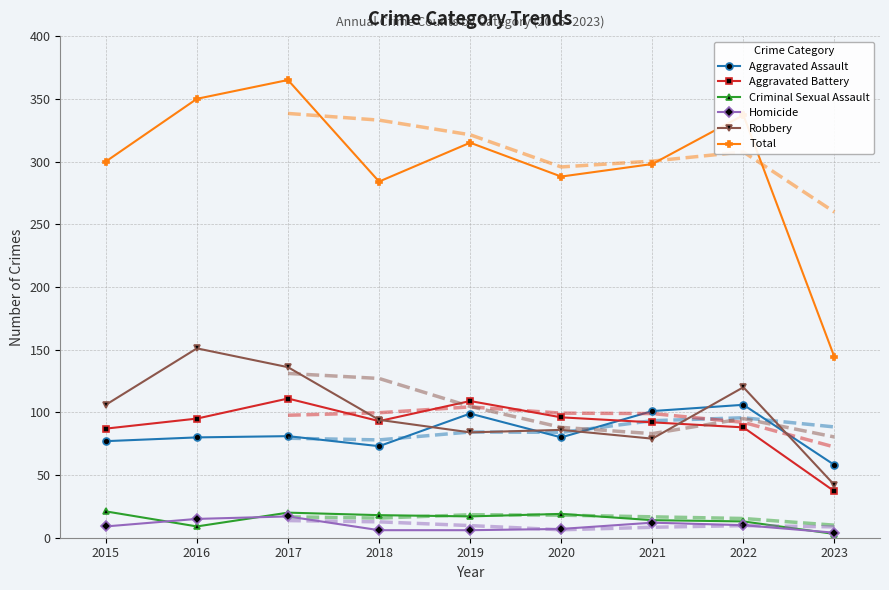

What is the average value of the Total series?

298